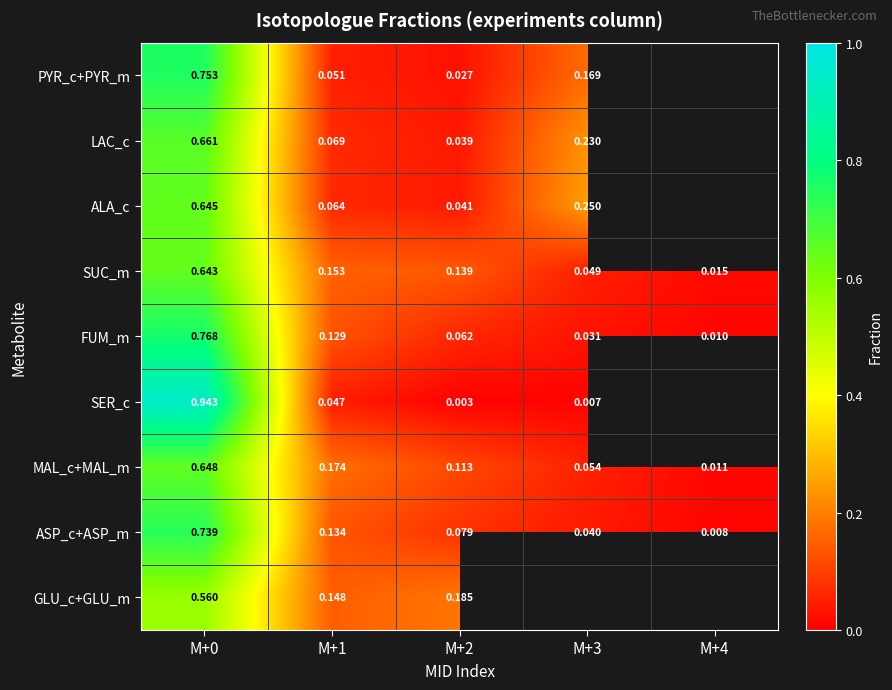

Rank the series at M+2 from highest to lowest value.

GLU_c+GLU_m, SUC_m, MAL_c+MAL_m, ASP_c+ASP_m, FUM_m, ALA_c, LAC_c, PYR_c+PYR_m, SER_c